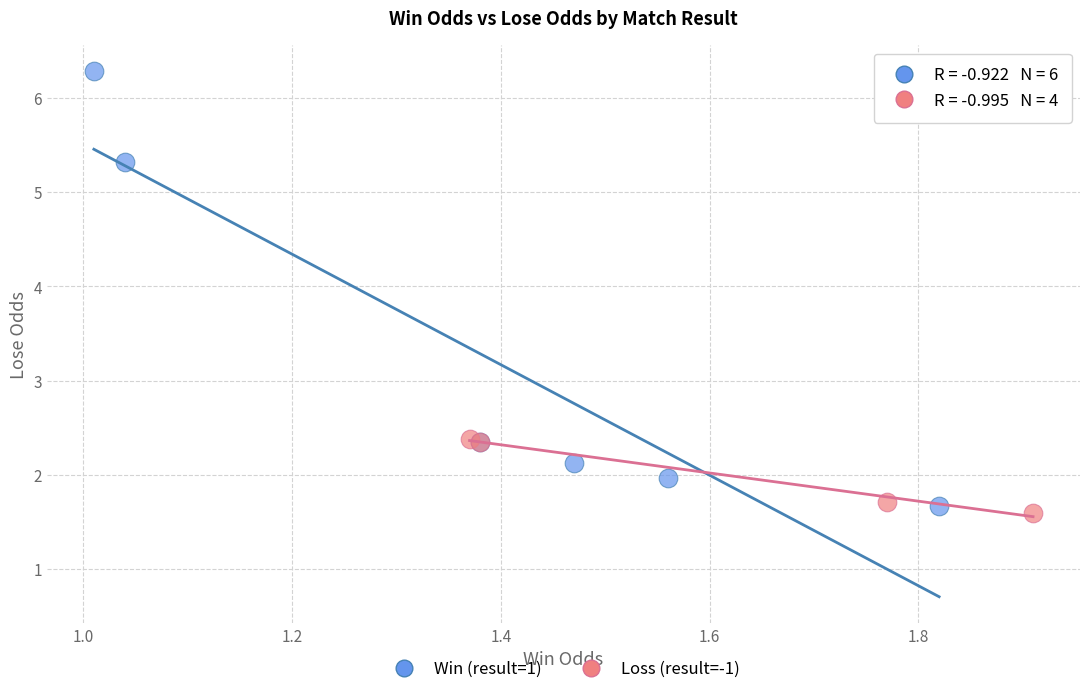

Which series has the largest Y range (max minus min)?

Win (result=1)